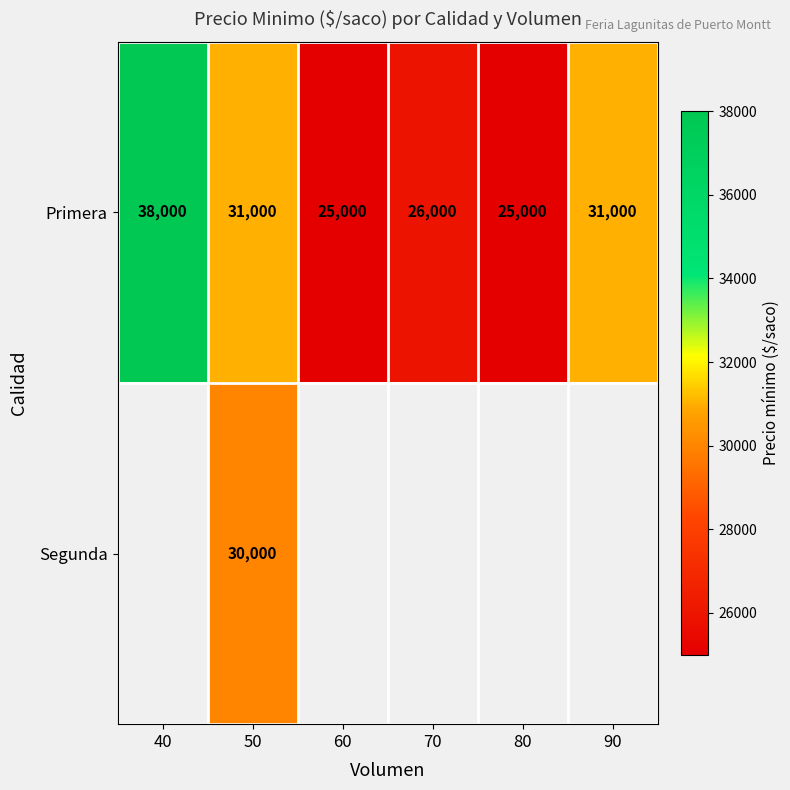

What is the approximate value of Primera at 40, to the nearest 50?

38000